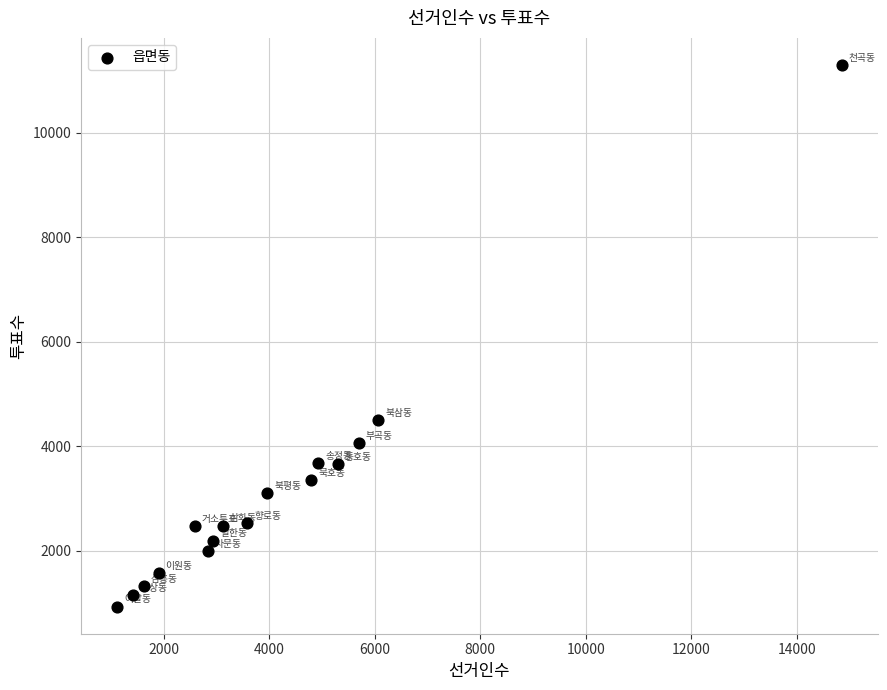

What is the range of X values (max minus min)?

13727